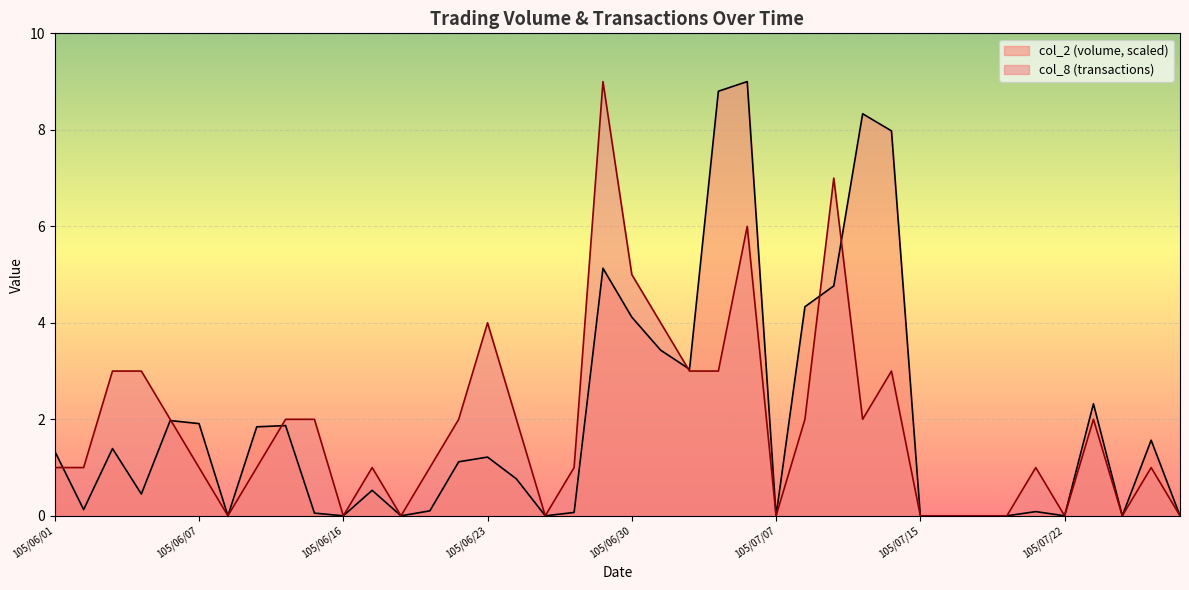

The col_8 series shows 3.0 at 105/07/14. True or false?

True